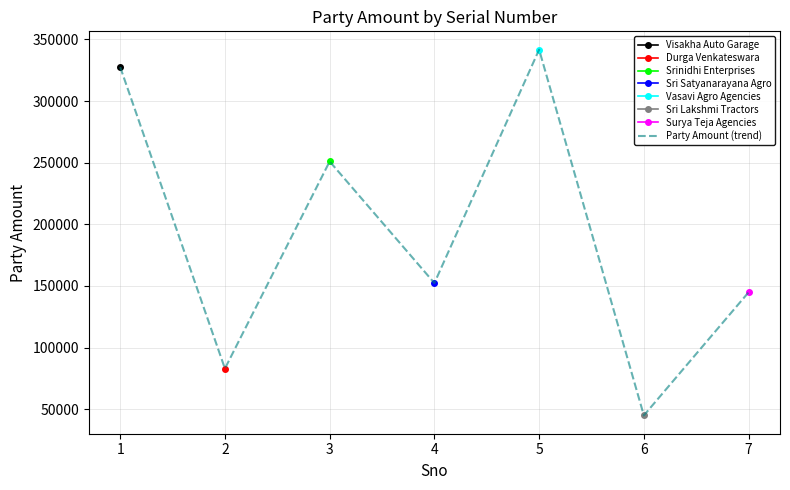

What is the value of the 7th point from the left?

144900